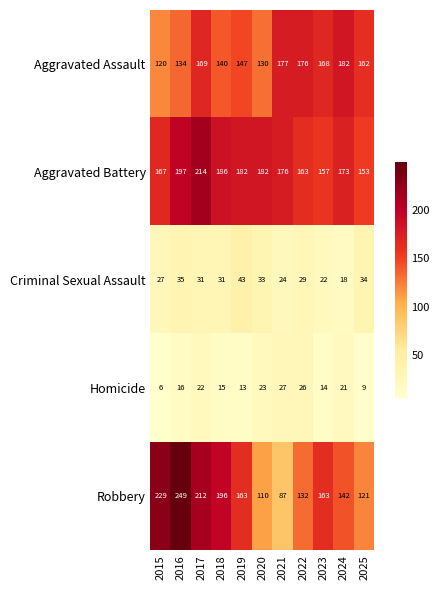

Where does the Aggravated Battery series first go above 176?

2016